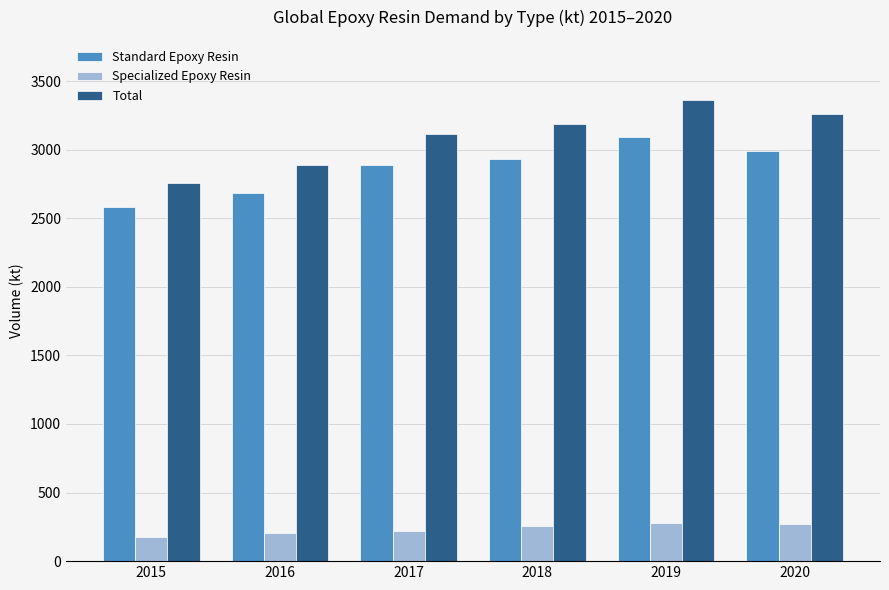

How many data points in Standard Epoxy Resin are less than 2934?

3